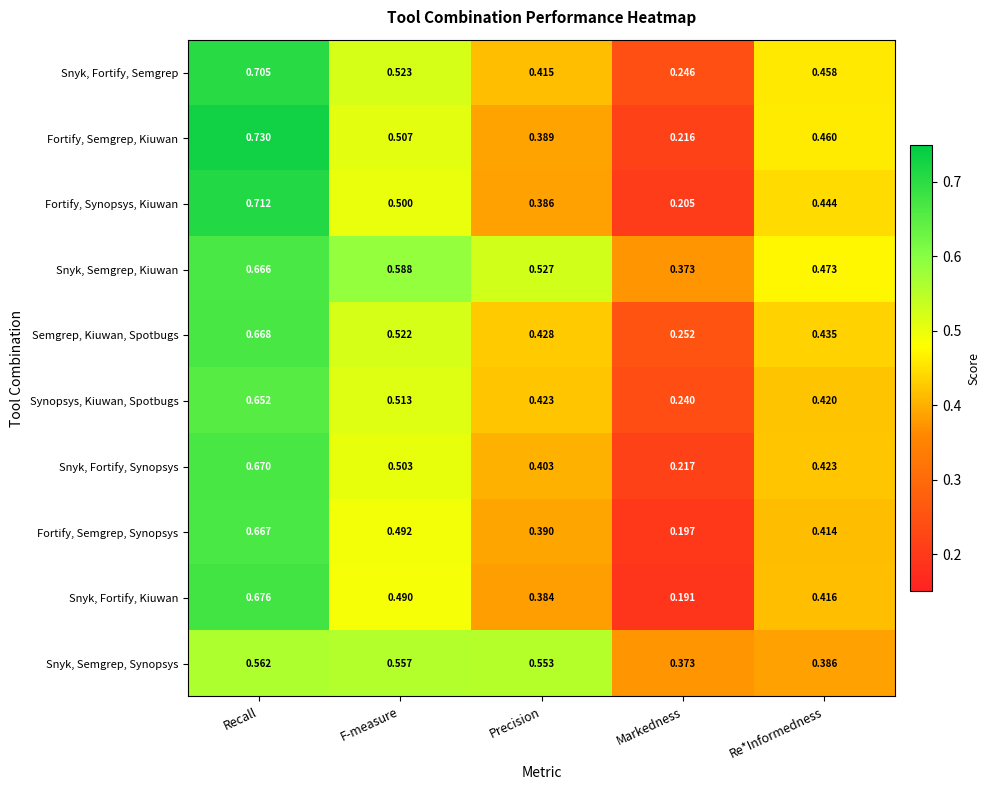

Is the value of Semgrep, Kiuwan, Spotbugs at Re*Informedness greater than the value of Snyk, Fortify, Synopsys at F-measure?

No